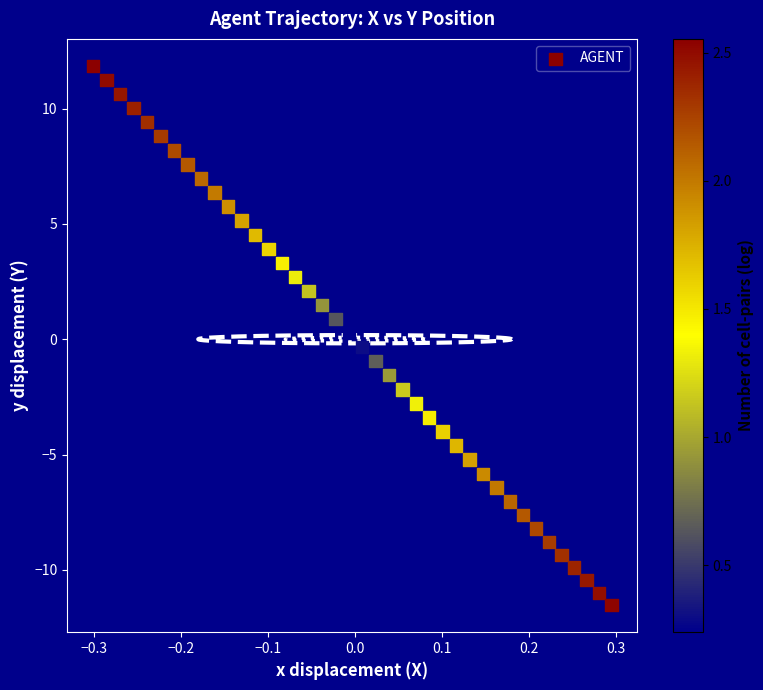

What is the range of X values (max minus min)?

0.6